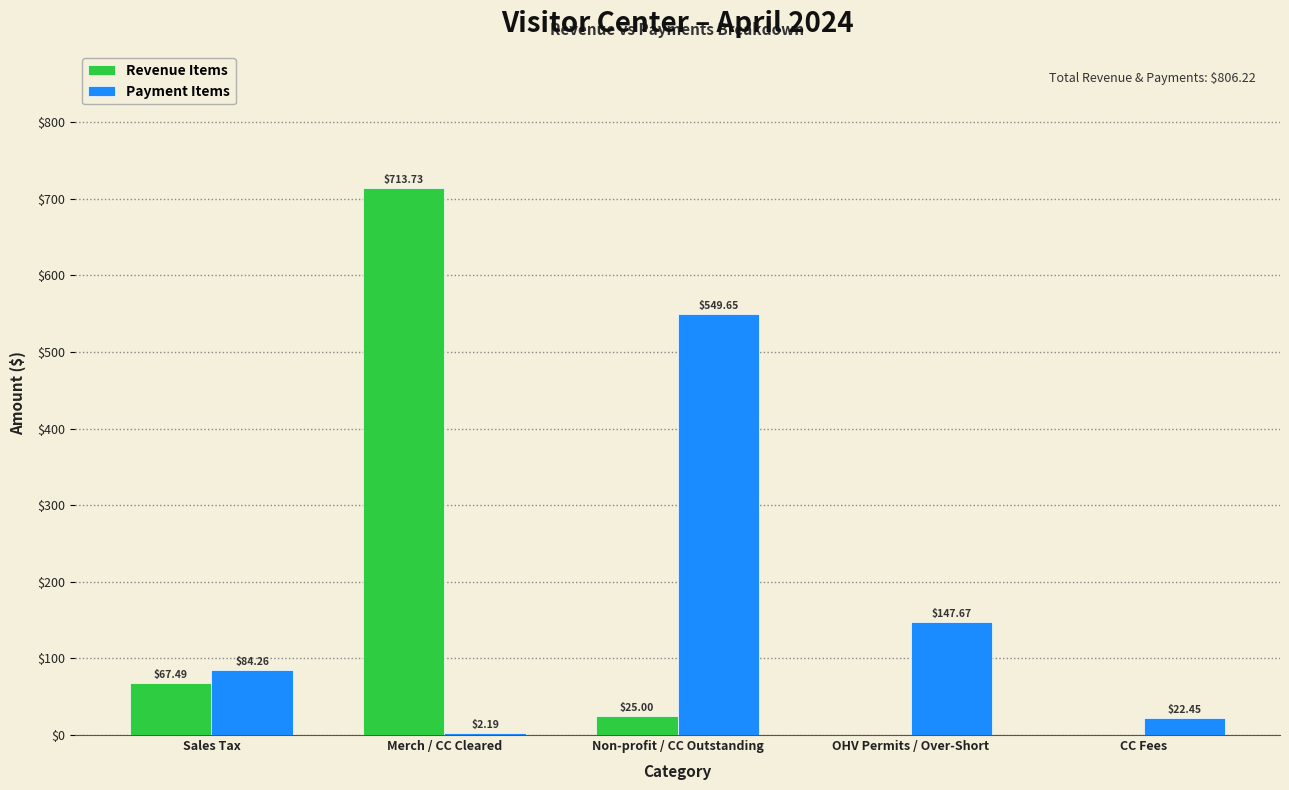

At which label is Revenue Items closest to 356?

Sales Tax